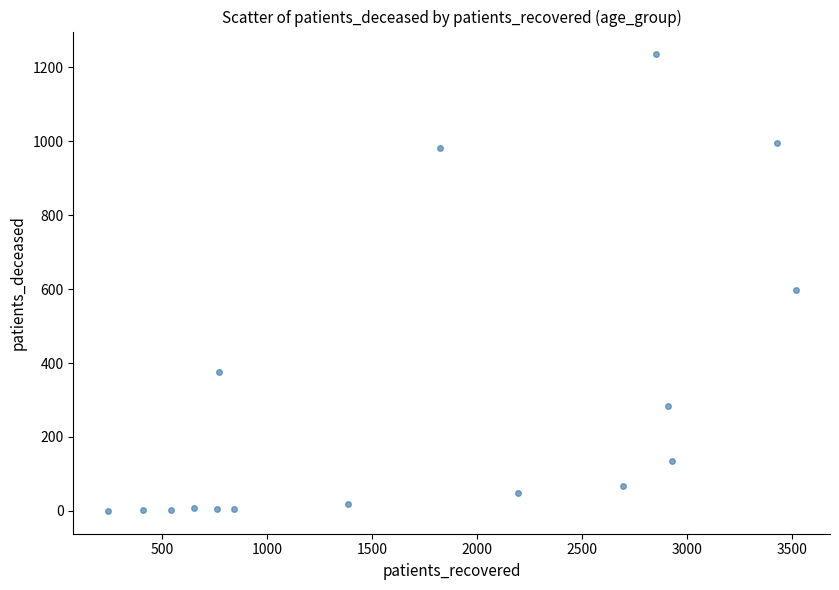

What is the range of Y values (max minus min)?

1235